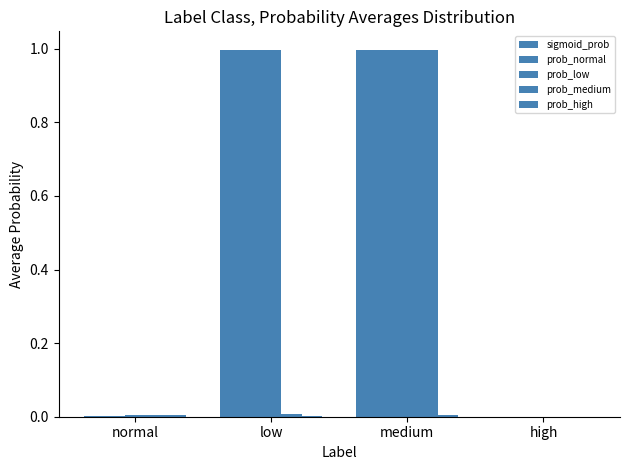

Reading left to right, extract all data points from this chart.

sigmoid_prob: normal=0.0	low=1.0	medium=1.0	high=0.0
prob_normal: normal=0.0	low=1.0	medium=1.0	high=0.0
prob_low: normal=0.0	low=1.0	medium=1.0	high=0.0
prob_medium: normal=0.0	low=0.0	medium=1.0	high=0.0
prob_high: normal=0.0	low=0.0	medium=0.0	high=0.0